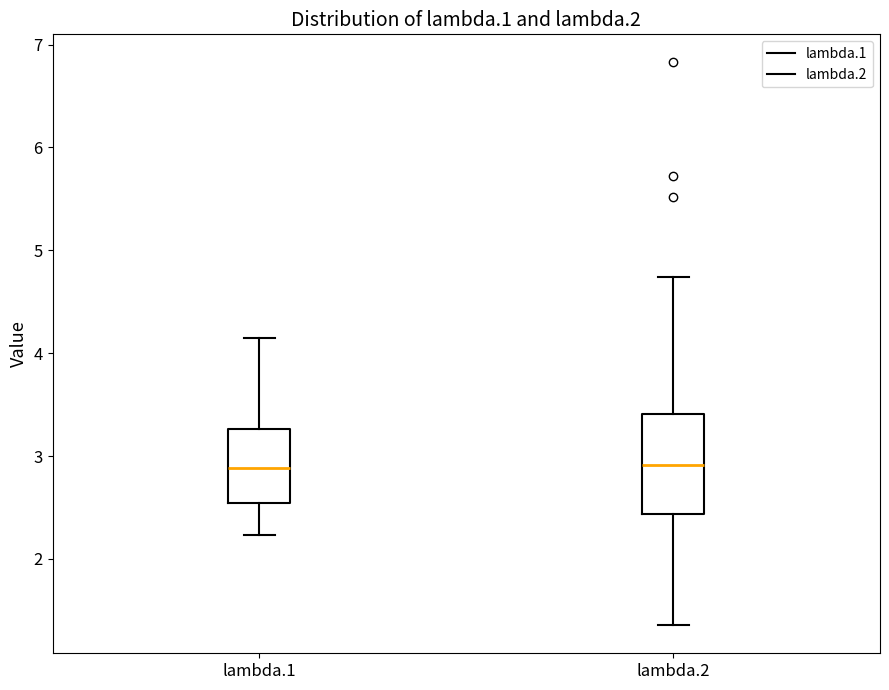

Comparing the boxes themselves (not the whiskers), which one is the tallest?

lambda.2